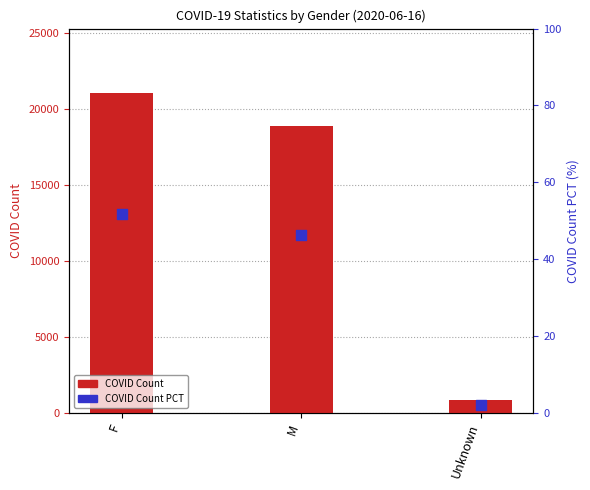

Which series has the largest total across all categories?

COVID Count